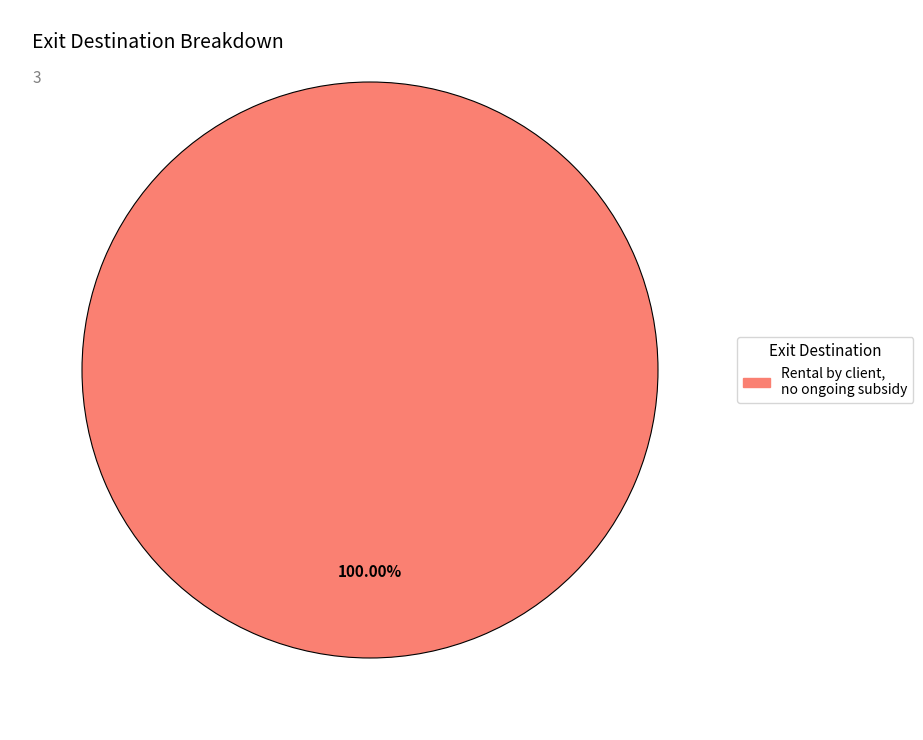

Does any single category account for the majority?

Yes